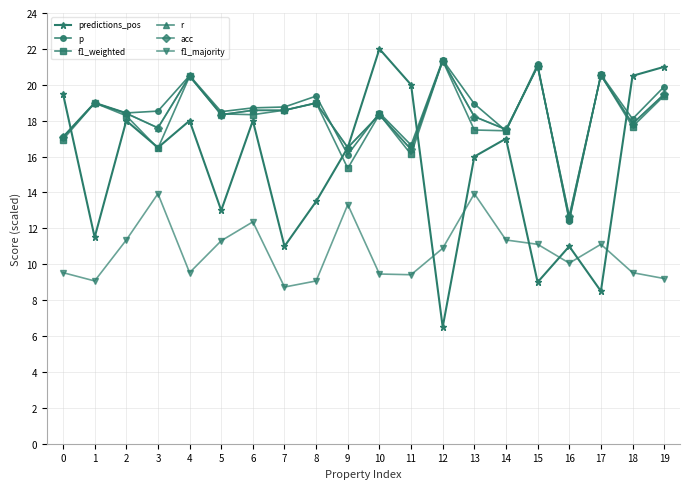

At how many categories does at least one series exceed 17?

18